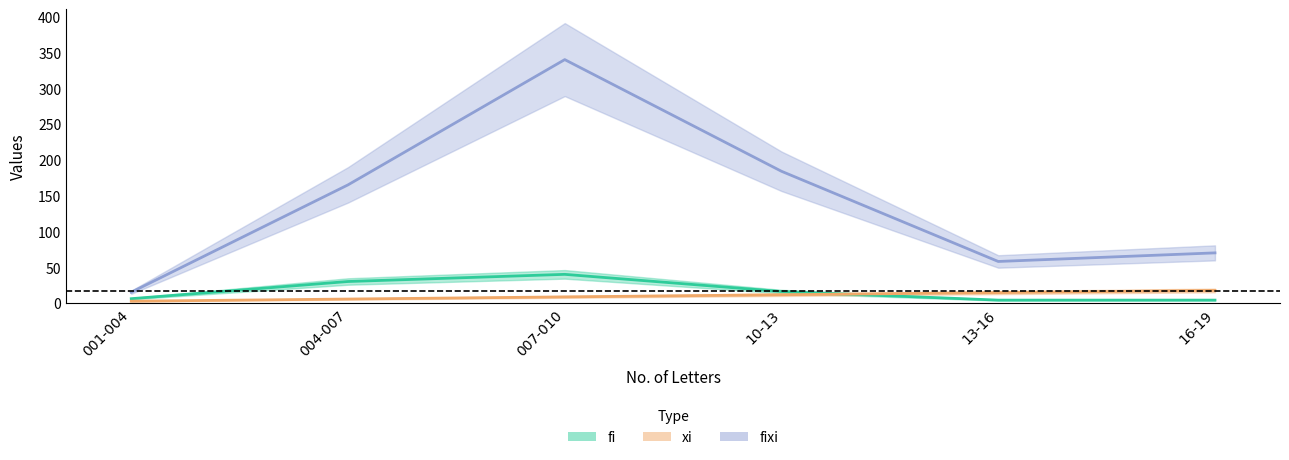

True or false: fixi and xi intersect in this chart.

False